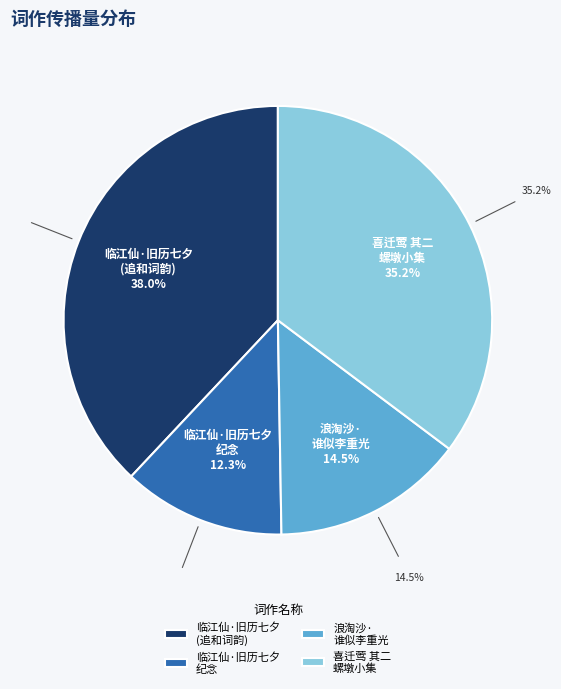

How many segments does this pie chart have?

4